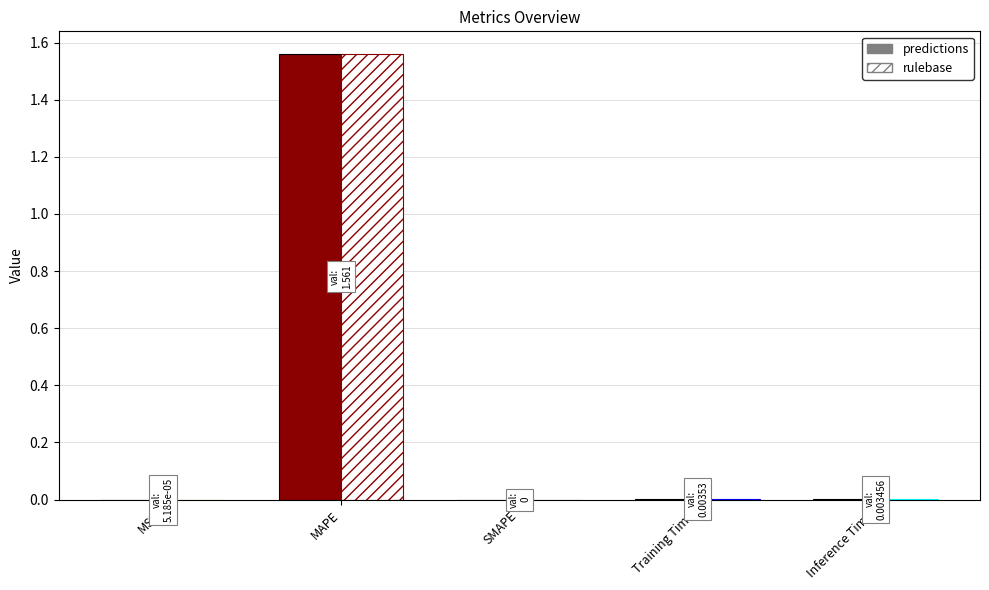

List the labels in order of value, largest first.

MAPE, Training Time, Inference Time, MSE, SMAPE